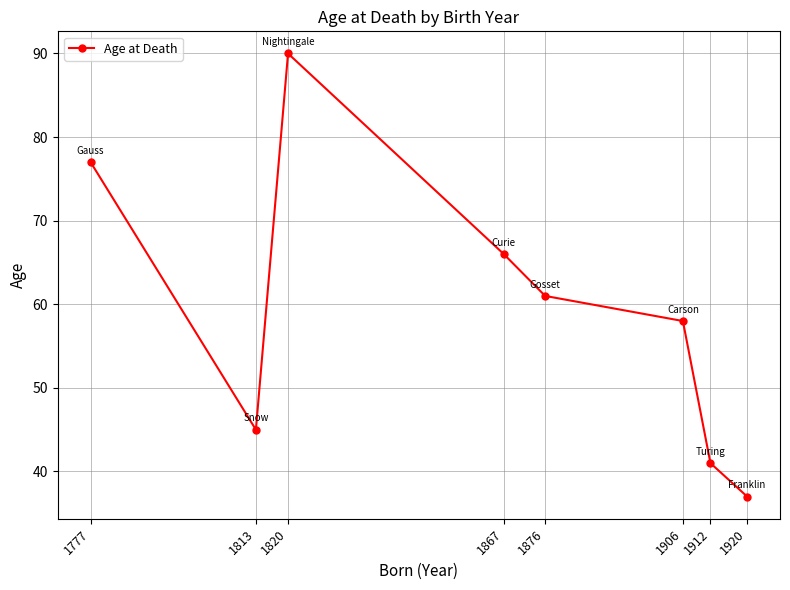

What is the difference between the maximum and second lowest values?

49